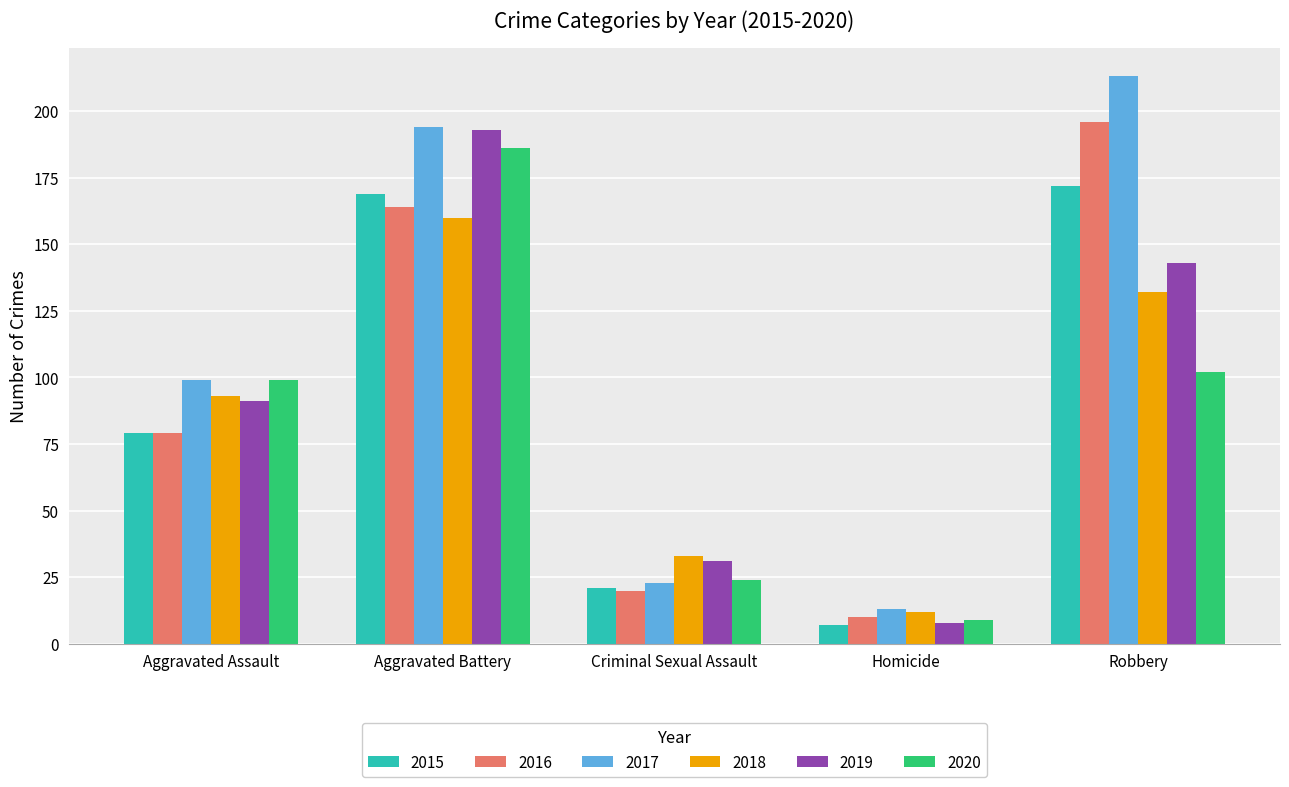

What is the label of the 4th bar from the right?

Aggravated Battery